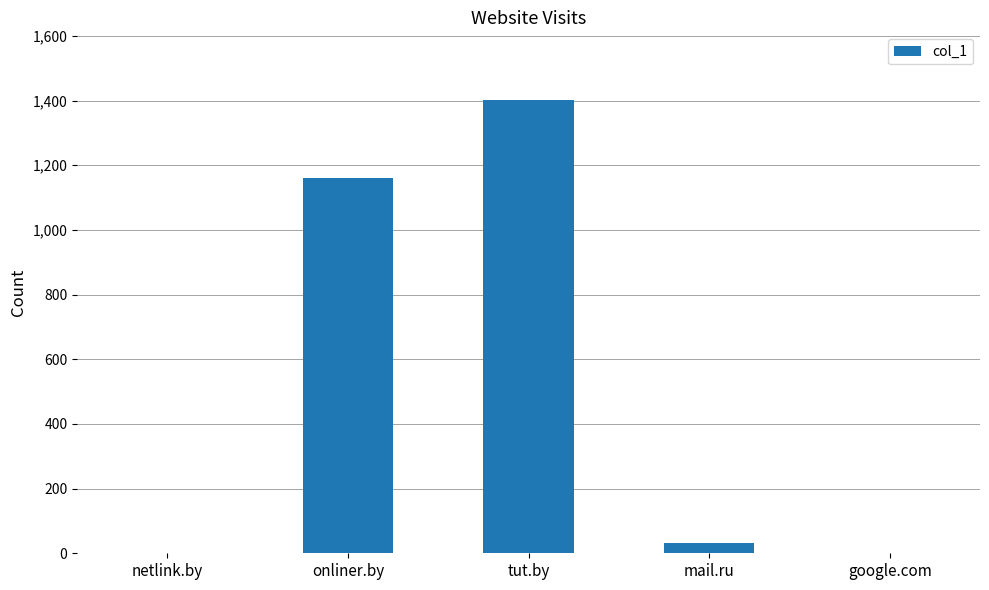

How many distinct data groups are displayed?

1